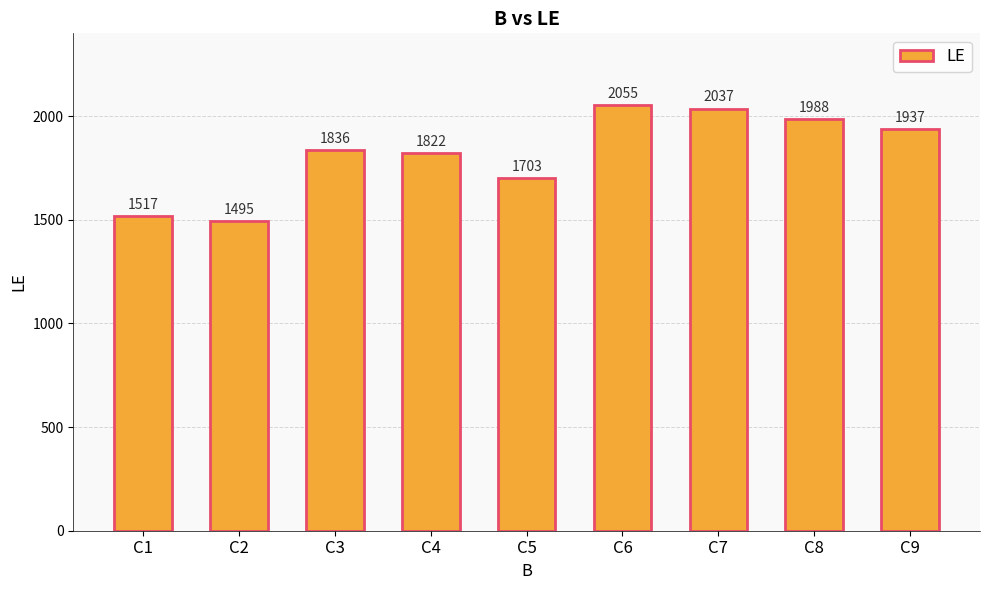

Between C1 and C2, which is larger?

C1